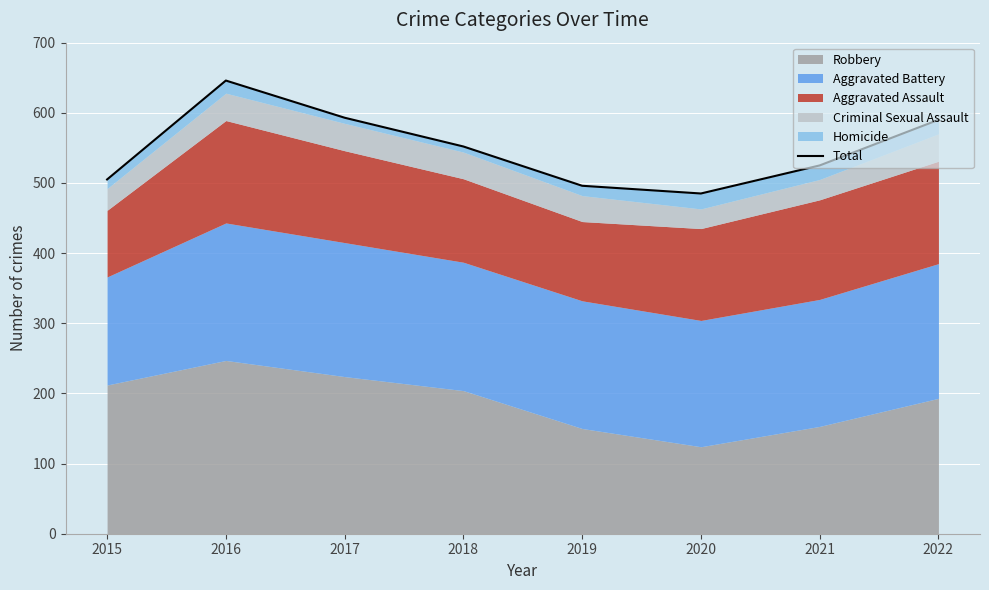

List the labels in order of value, smallest first.

2020, 2019, 2015, 2021, 2018, 2022, 2017, 2016